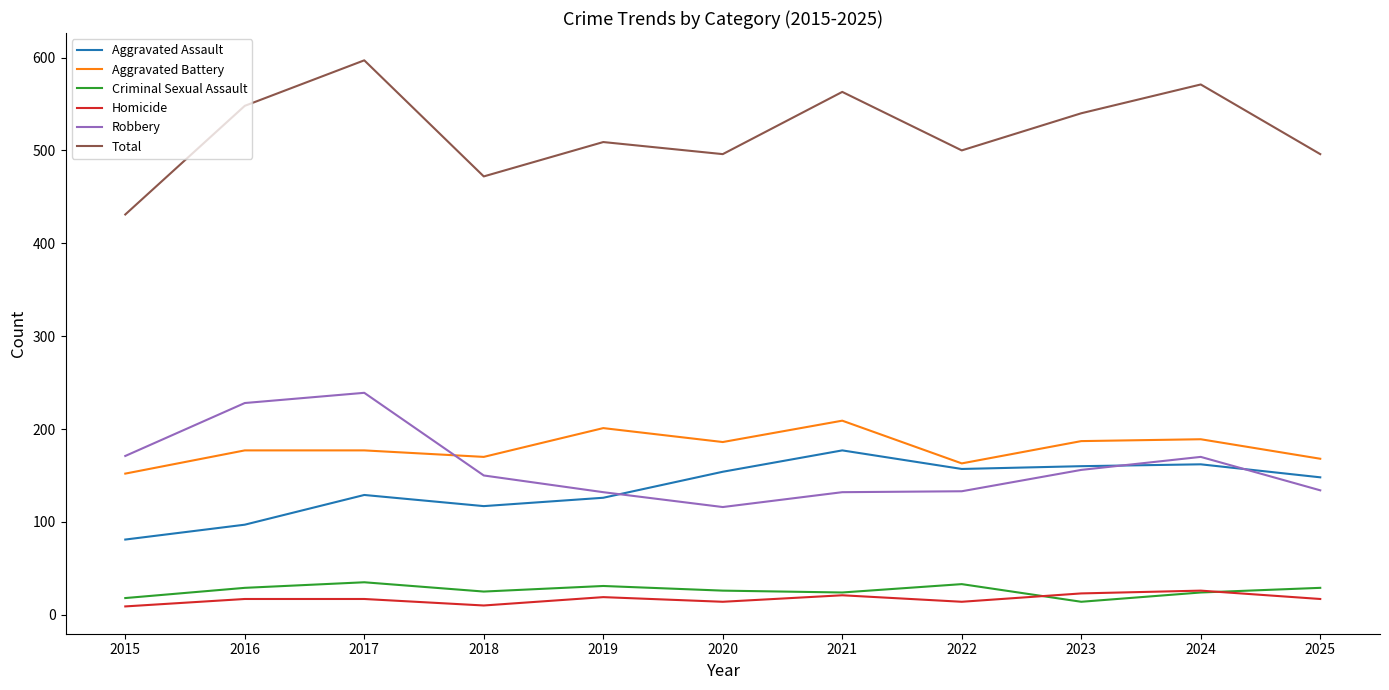

Is it true that Aggravated Battery equals 289 at 2024?

False